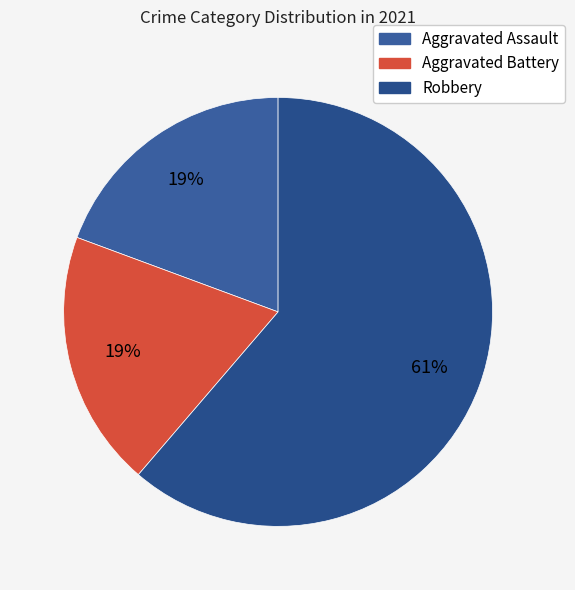

Approximately how many times larger is the value at Robbery compared to Aggravated Assault?

3.2